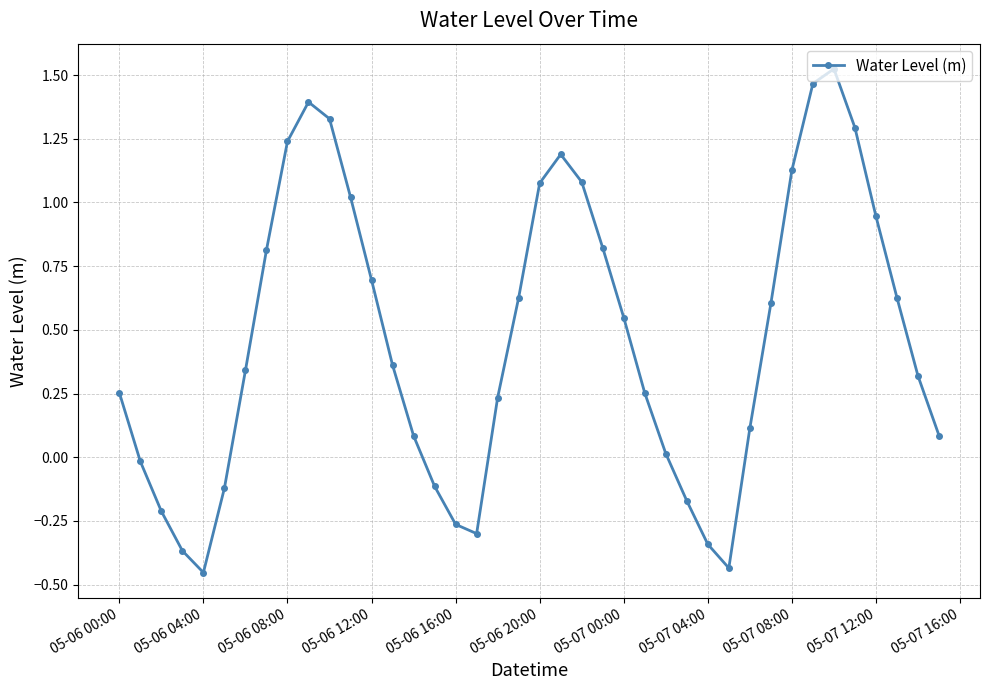

How many interior local valleys (lower than both neighbors) does the data have?

3